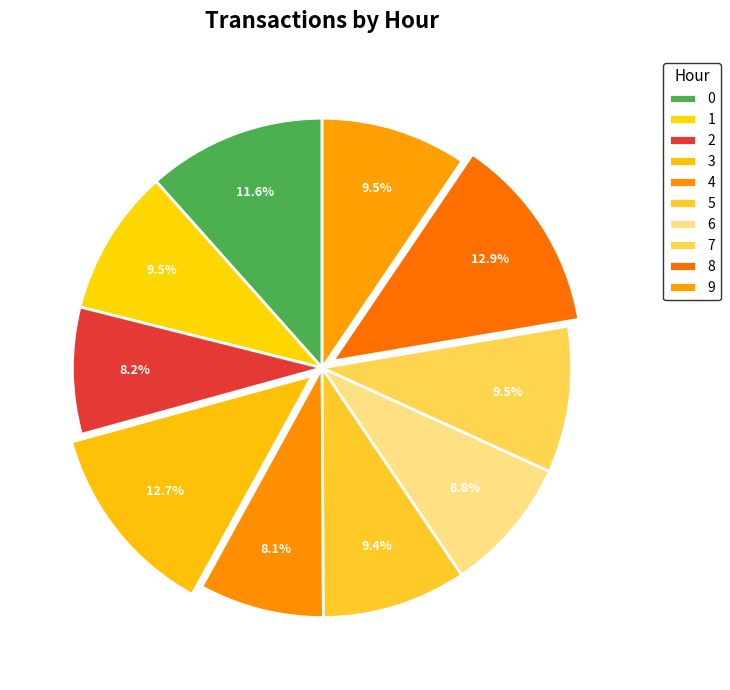

What is the smallest slice in the pie chart?

4